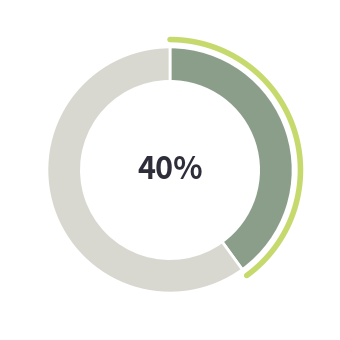

To the nearest percent, what is the combined percentage of OD=1 and OD=0?

100%